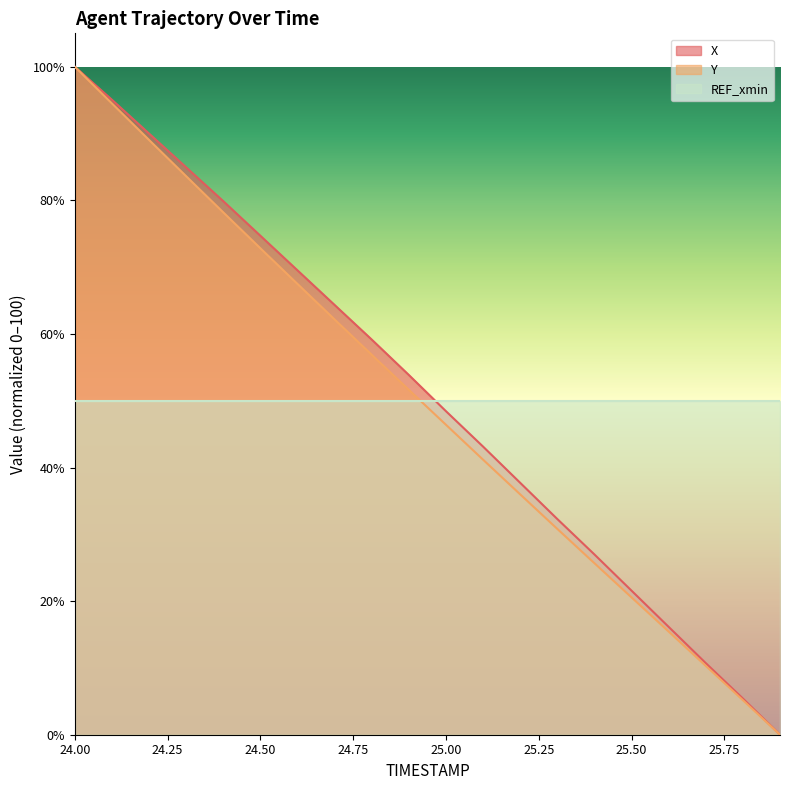

What is the average value of the Y series?

49.4